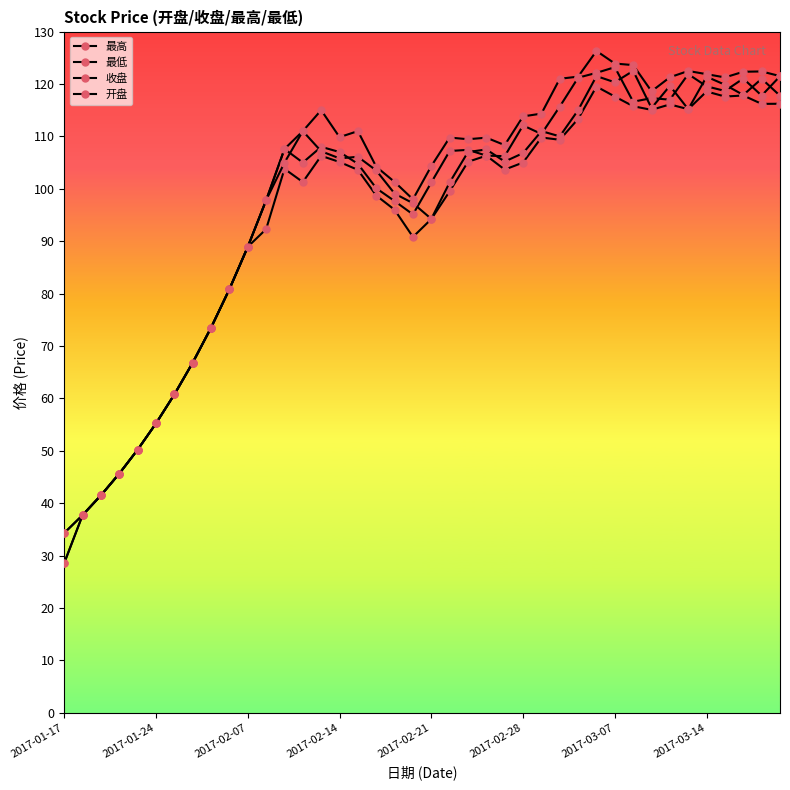

True or false: 开盘 and 最低 cross at least once.

False